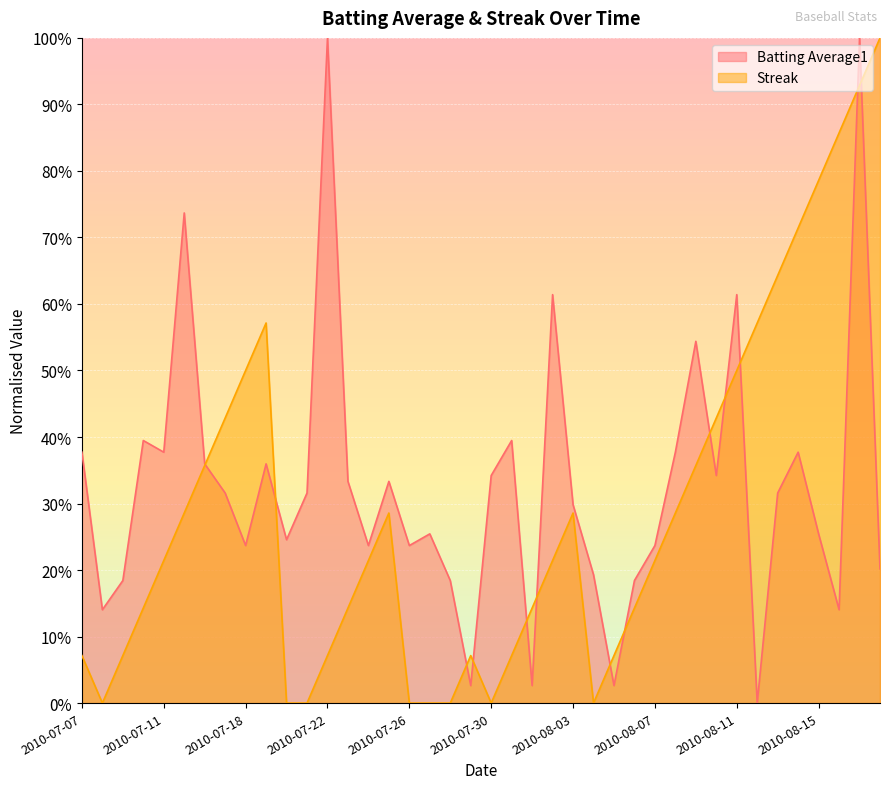

True or false: Streak and Batting Average1 cross at least once.

True